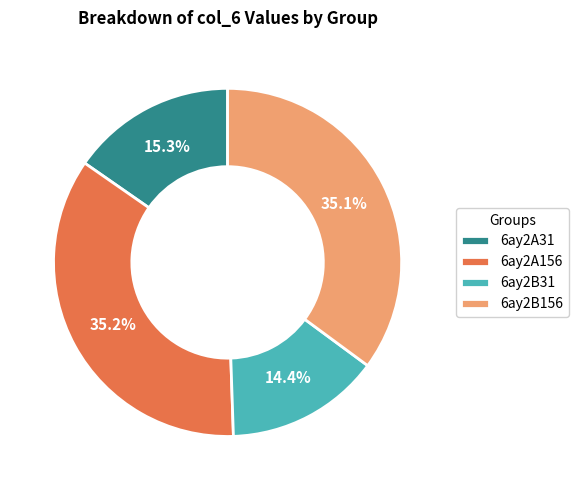

Which slice is the smallest?

6ay2B31